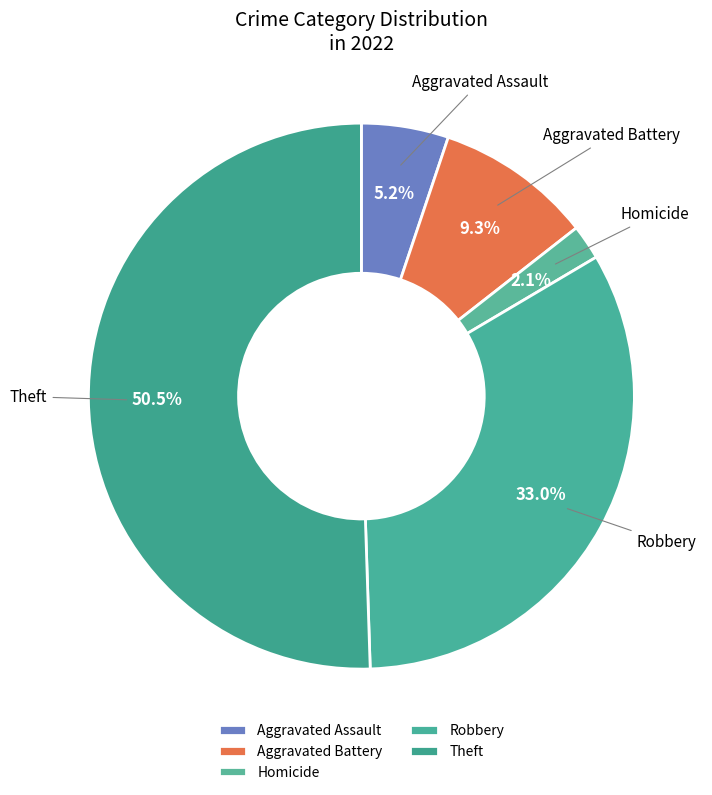

Rank the categories by value from lowest to highest.

Homicide, Aggravated Assault, Aggravated Battery, Robbery, Theft